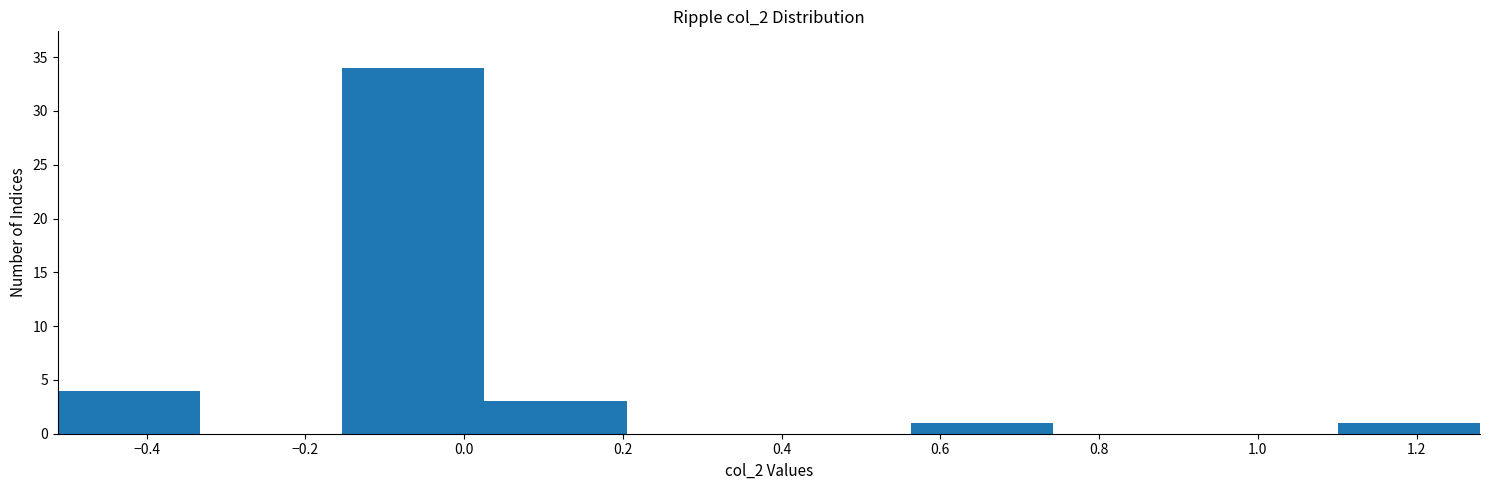

Reading left to right, list every bar in this chart as the range it spans on the x-axis followed by its height. Neither the bar edges nor the heights are printed on the chart, so give them approximately, as read against the axes.

-0.52 to -0.34: 4
-0.34 to -0.16: 0
-0.16 to 0.02: 34
0.02 to 0.20: 3
0.20 to 0.38: 0
0.38 to 0.56: 0
0.56 to 0.74: 1
0.74 to 0.92: 0
0.92 to 1.10: 0
1.10 to 1.28: 1